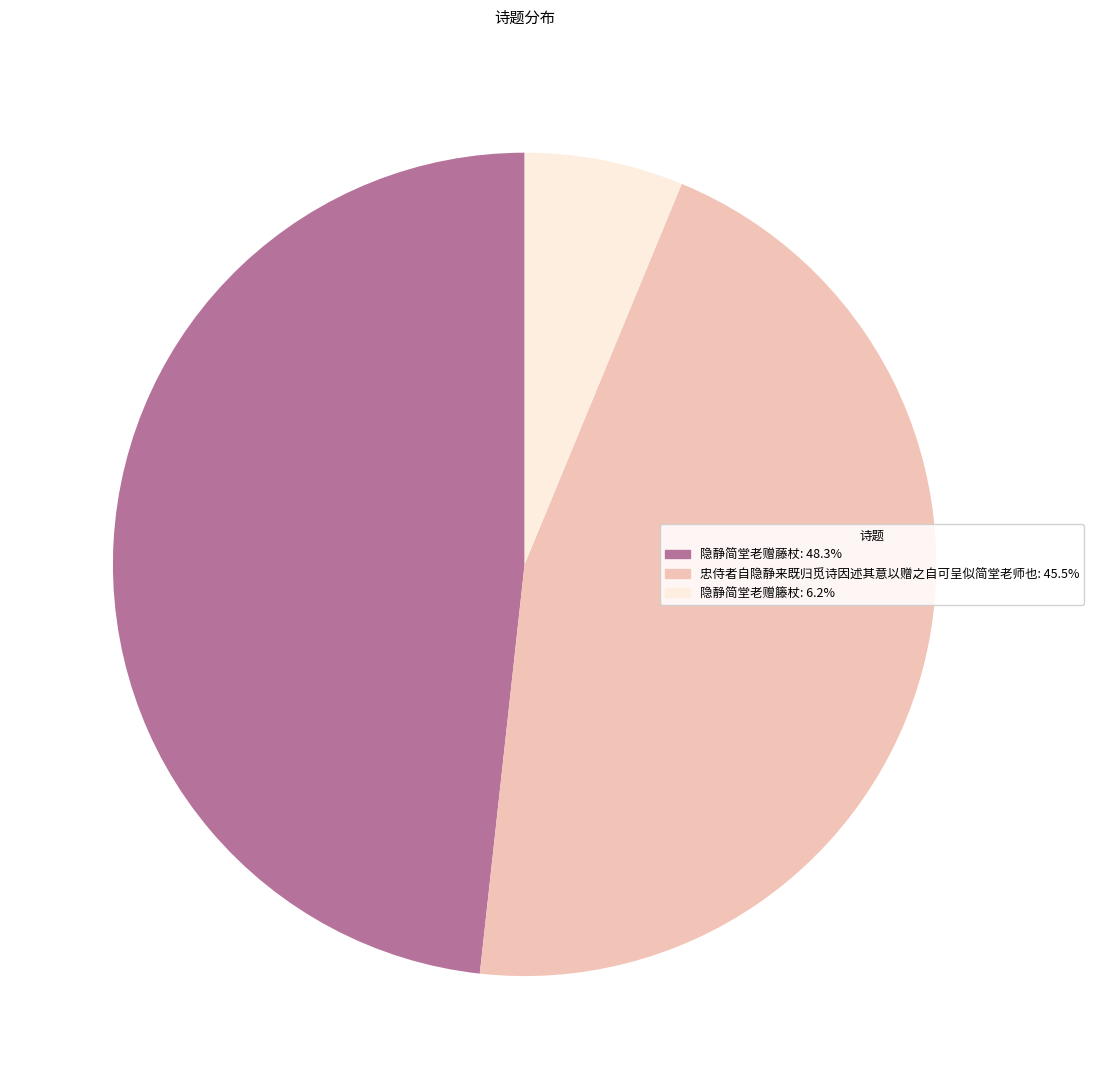

What is the smallest slice in the pie chart?

隐静简堂老赠籐杖